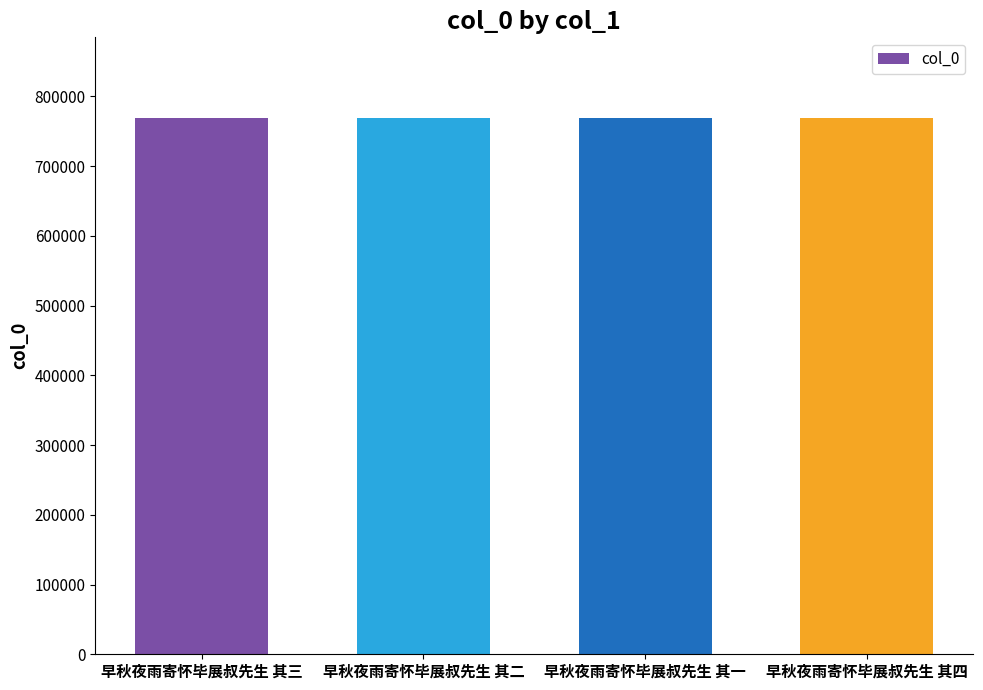

Count the number of categories in the chart.

4